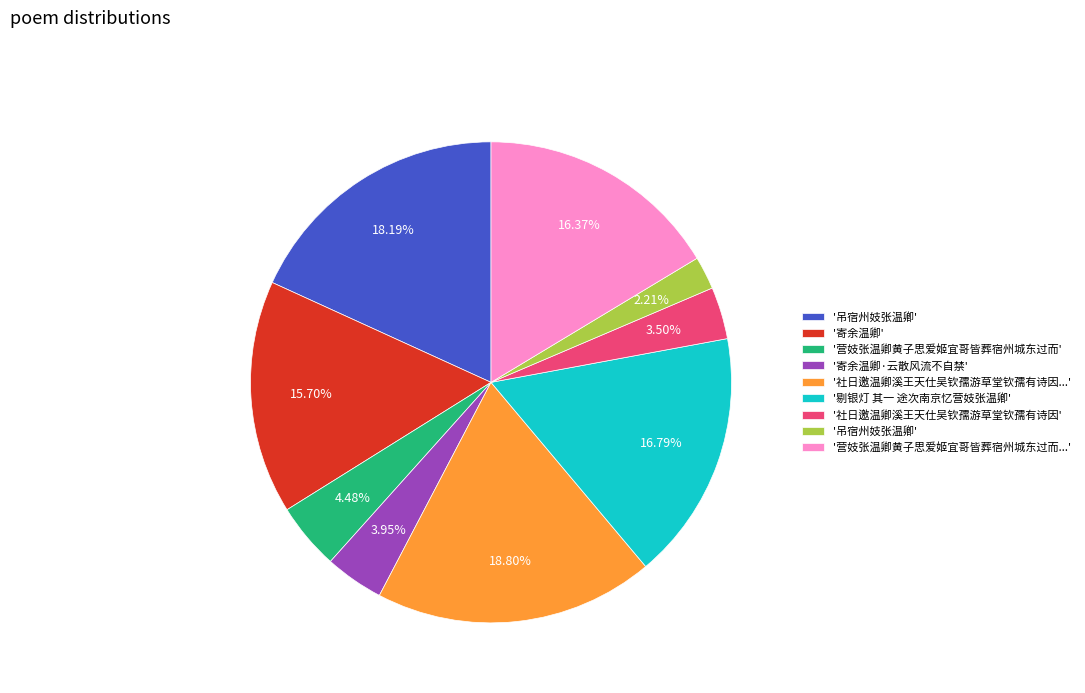

Does any single category account for the majority?

No